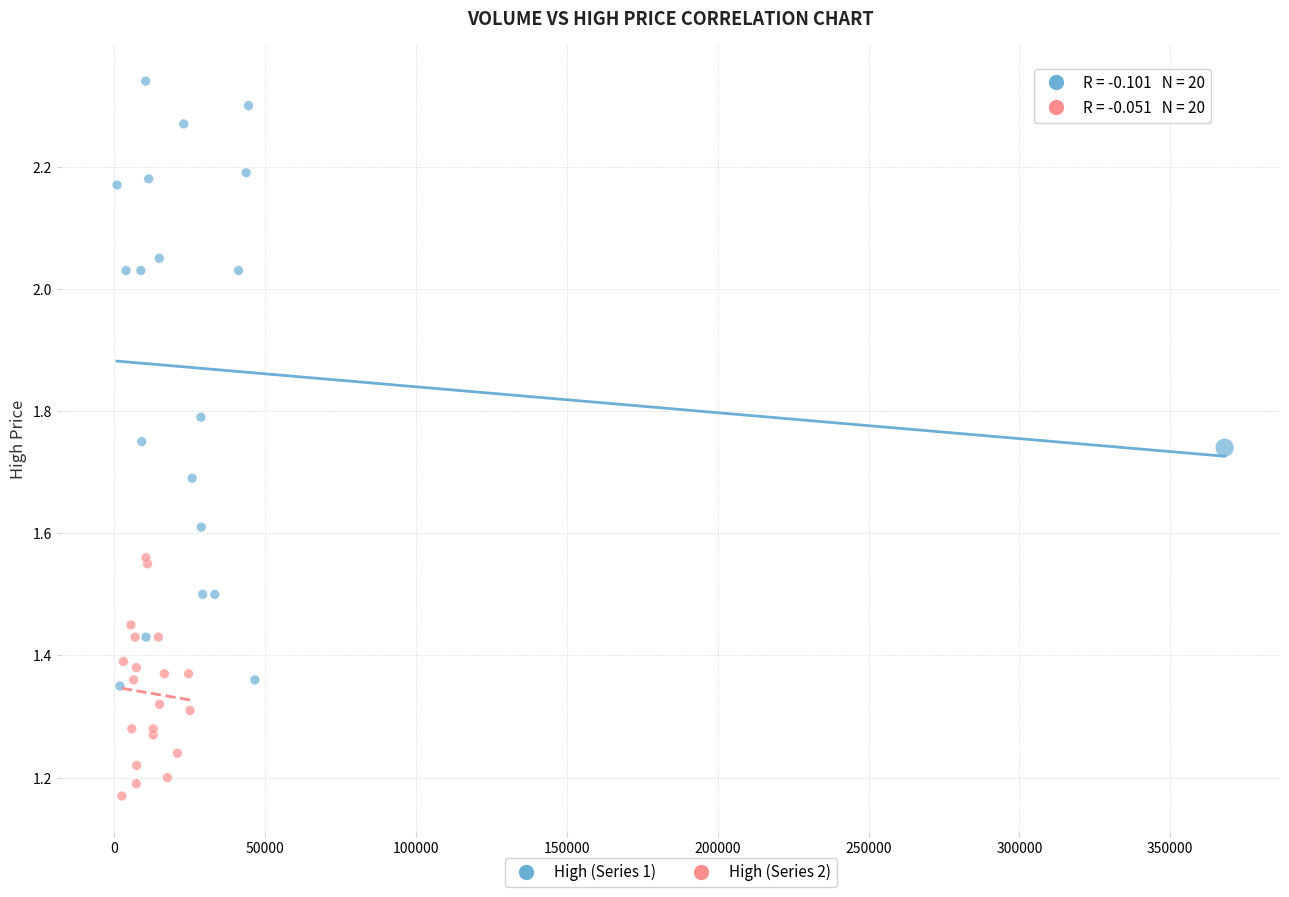

Which series reaches the minimum Y coordinate?

High (Series 2)